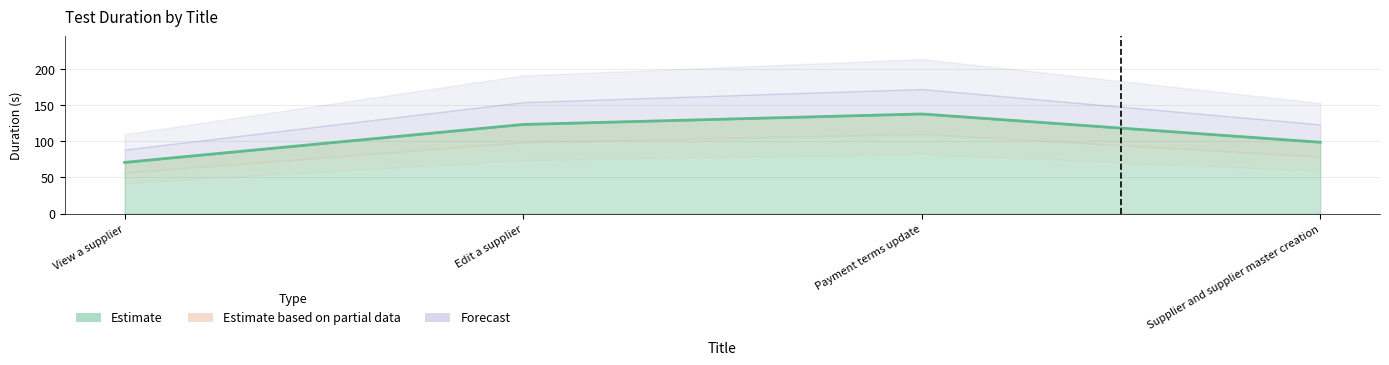

At which label is the value closest to 104?

Supplier and supplier master creation